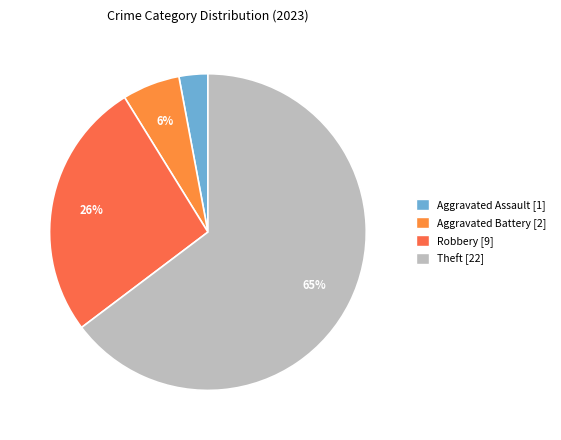

Count the number of slices in the pie.

4